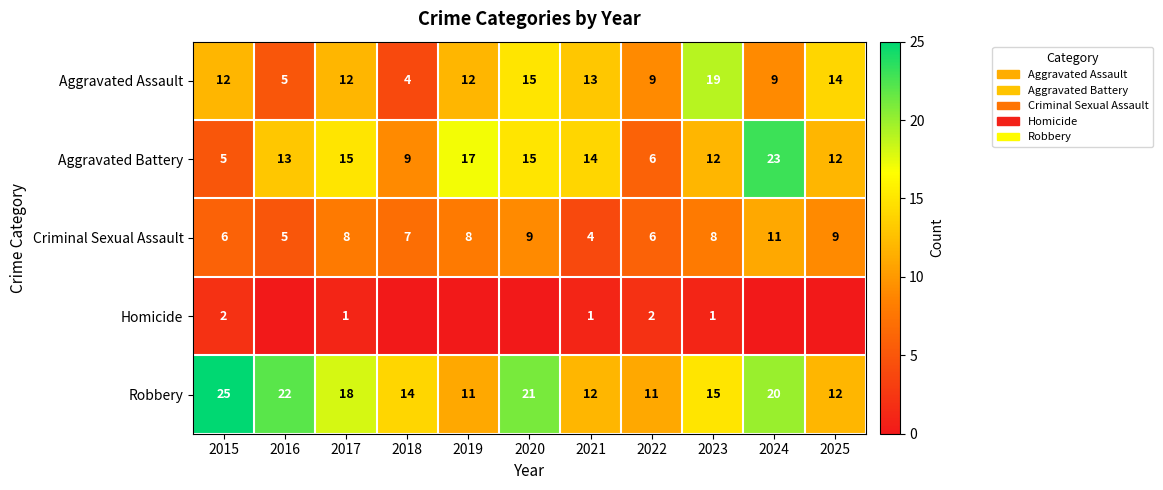

What is the difference between the maximum and minimum values in the Aggravated Battery series?

18